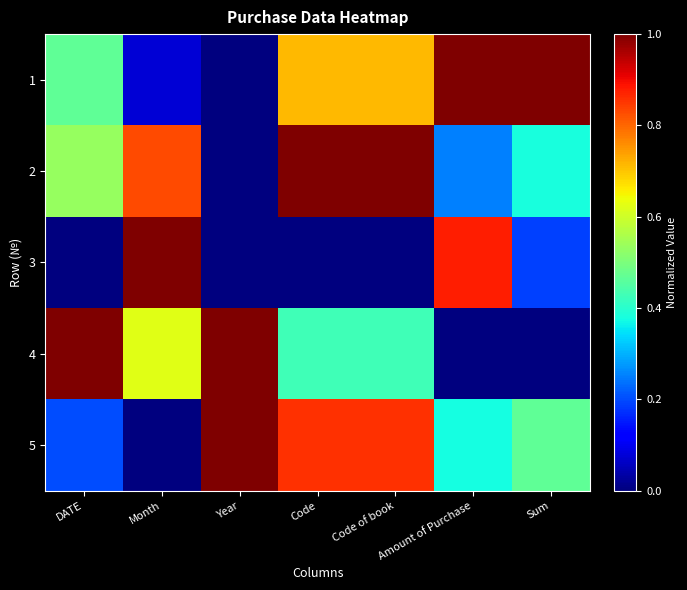

Reading left to right, what are all the values shown in this chart?

1: DATE=0.5	Month=0.1	Year=0.0	Code=0.7	Code of book=0.7	Amount of Purchase=1.0	Sum=1.0
2: DATE=0.5	Month=0.8	Year=0.0	Code=1.0	Code of book=1.0	Amount of Purchase=0.2	Sum=0.4
3: DATE=0.0	Month=1.0	Year=0.0	Code=0.0	Code of book=0.0	Amount of Purchase=0.9	Sum=0.2
4: DATE=1.0	Month=0.6	Year=1.0	Code=0.4	Code of book=0.4	Amount of Purchase=0.0	Sum=0.0
5: DATE=0.2	Month=0.0	Year=1.0	Code=0.9	Code of book=0.9	Amount of Purchase=0.4	Sum=0.5